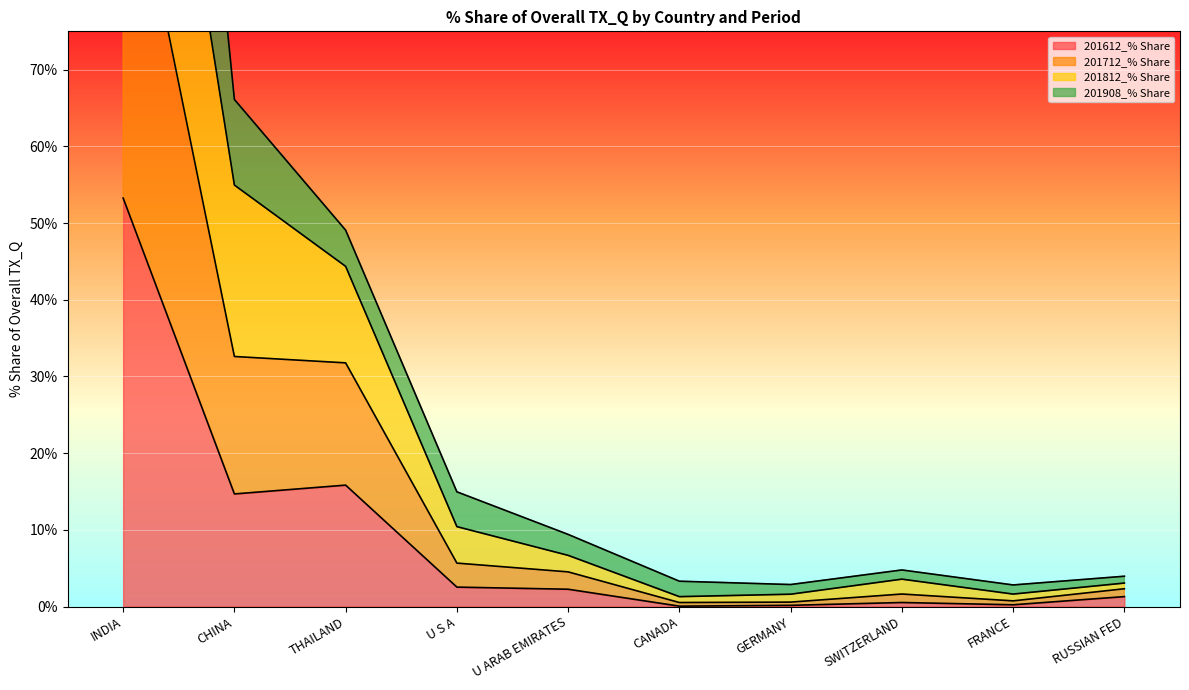

Which series changed the most between CHINA and FRANCE?

201812_% Share